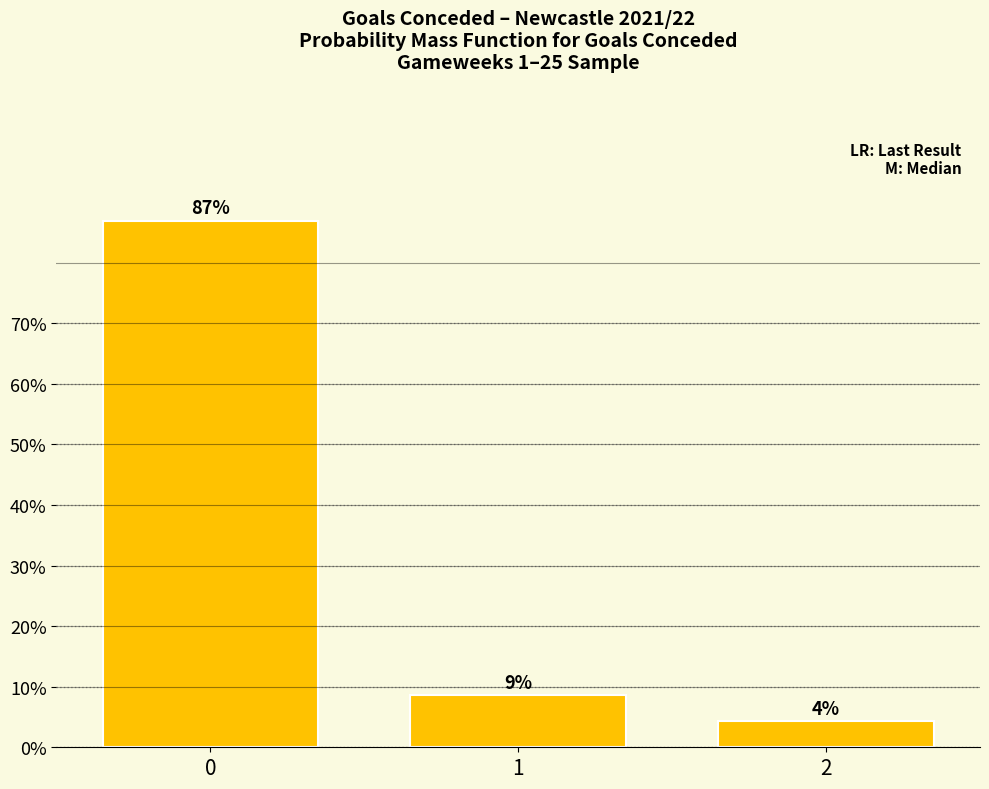

Are the bars horizontal?

No